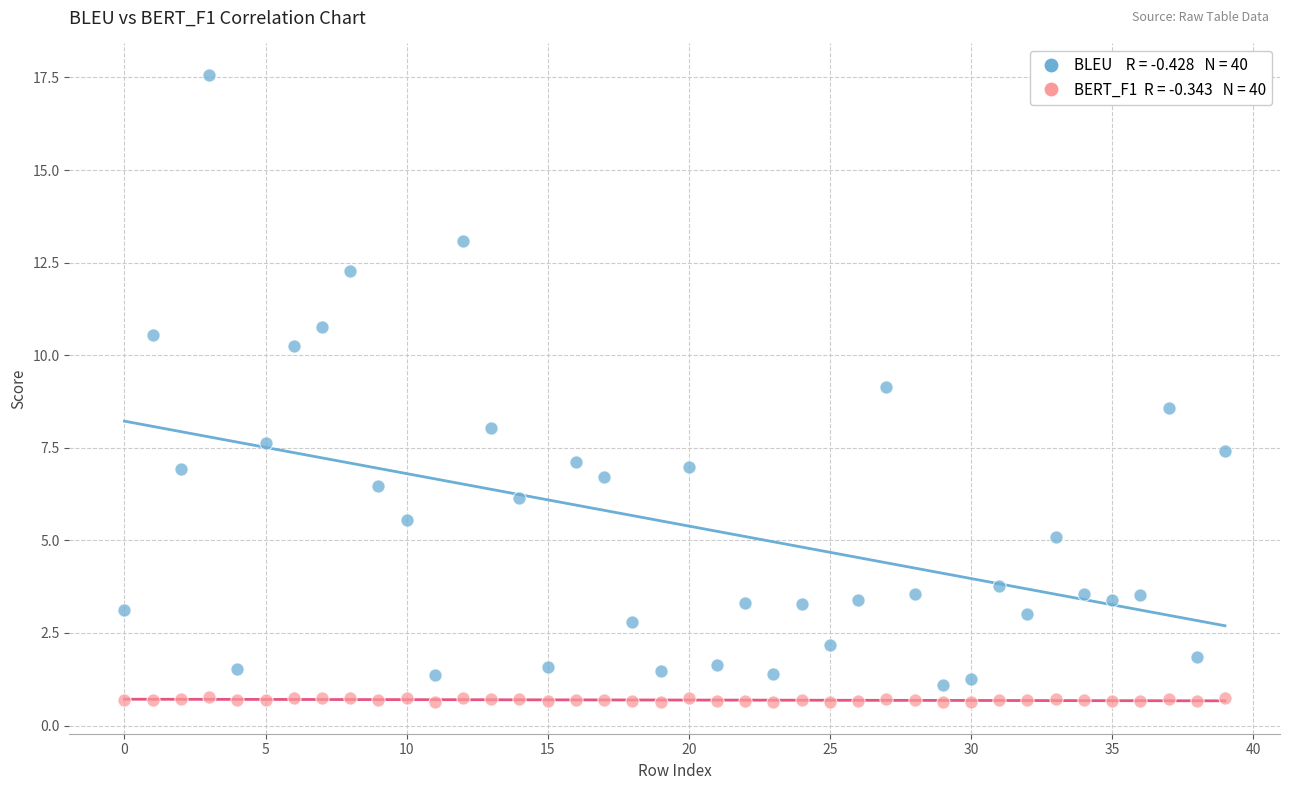

Across all data points, what is the range of Y values (max minus min)?

16.9